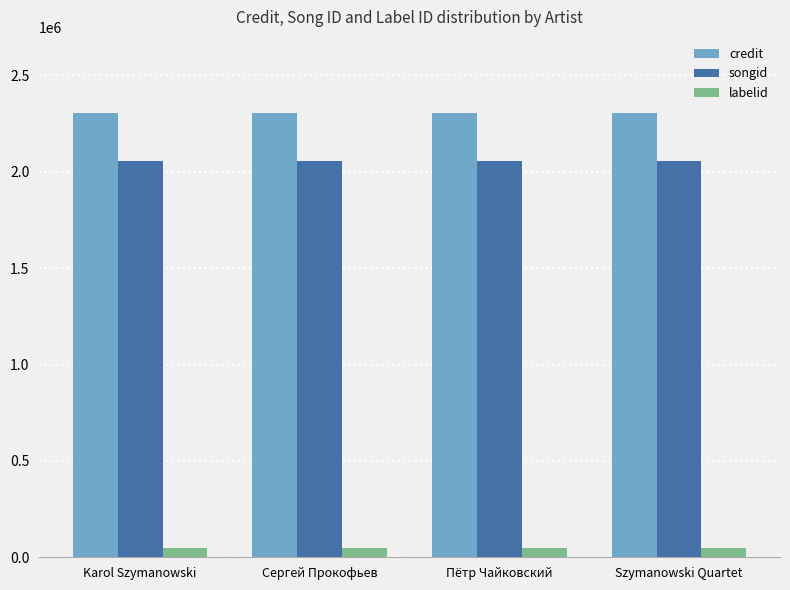

Rank the series by their maximum value, from lowest to highest.

labelid, songid, credit